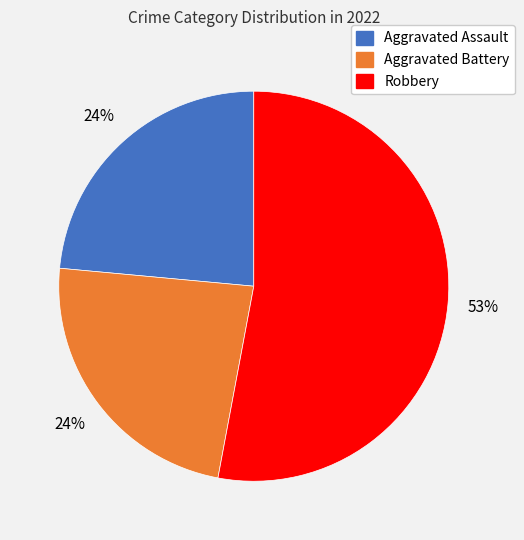

Is there any slice that represents more than half of the pie?

Yes